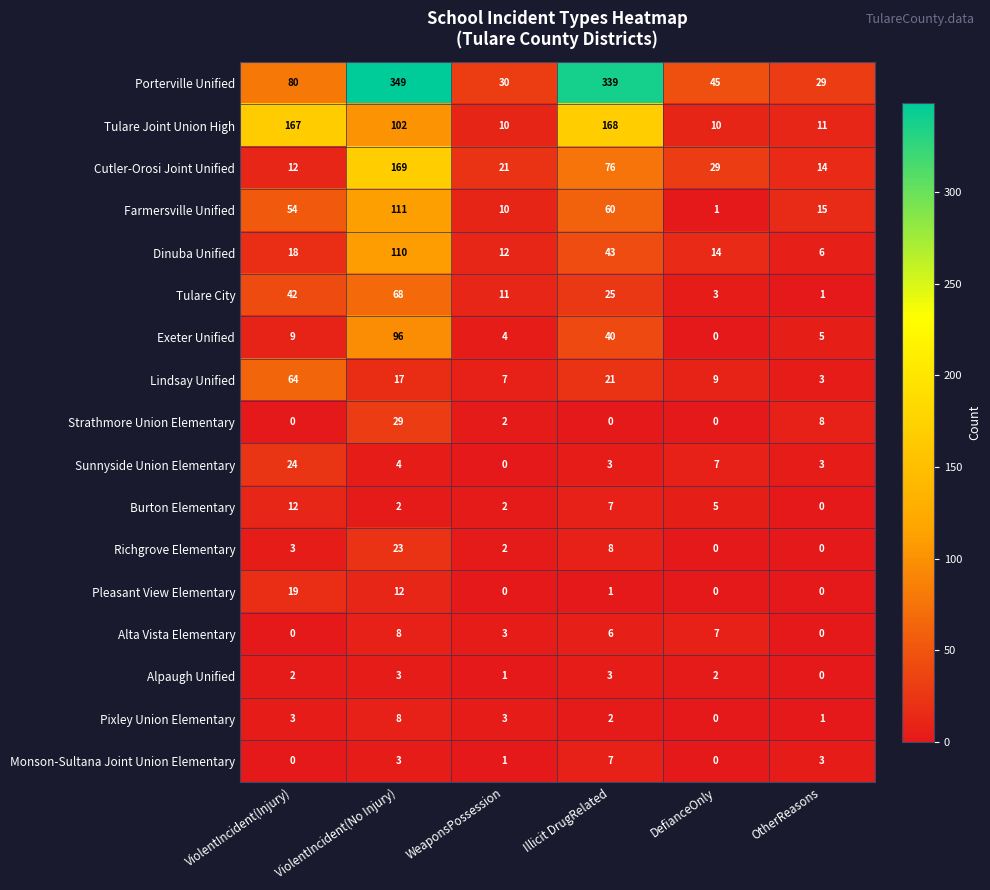

What is the difference between the Dinuba Unified values at Illicit DrugRelated and OtherReasons?

37